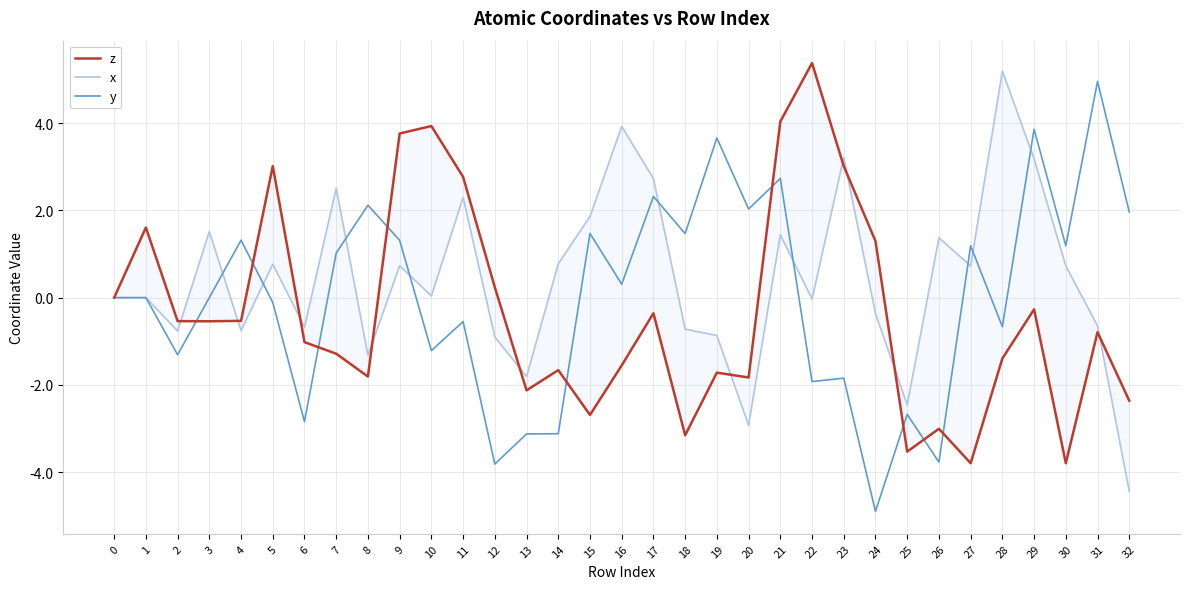

At which category does the chart reach its peak across all series?

22